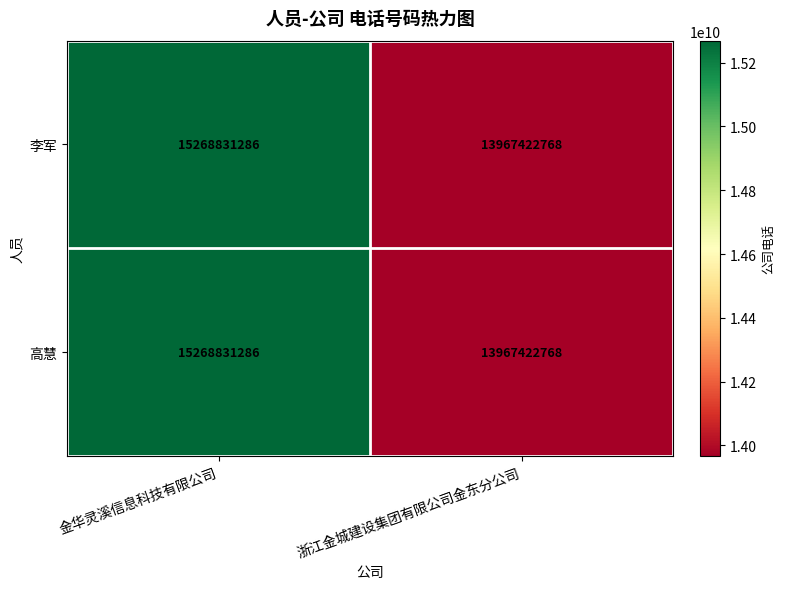

Which label corresponds to the smallest value in the chart?

浙江金城建设集团有限公司金东分公司